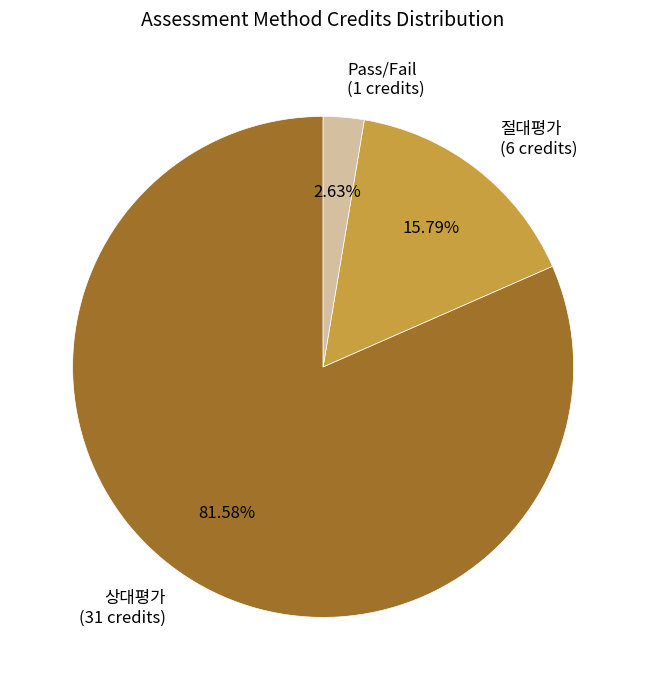

How many segments does this pie chart have?

3